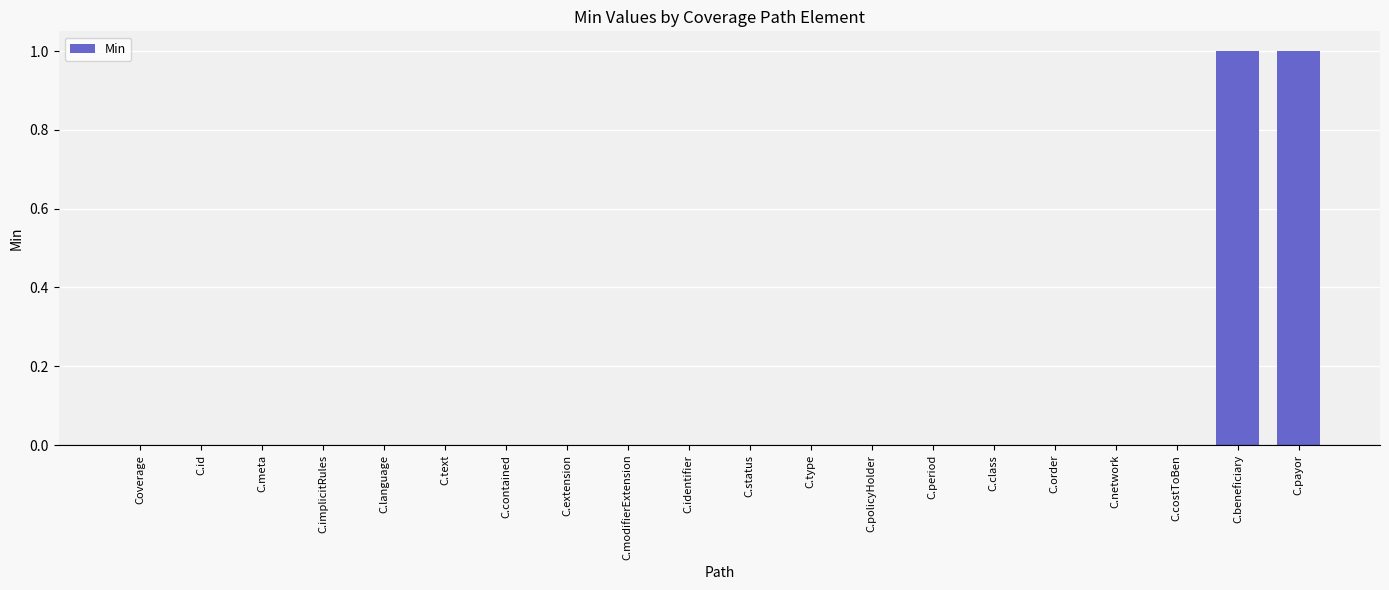

The value at C.payor is 1. True or false?

True